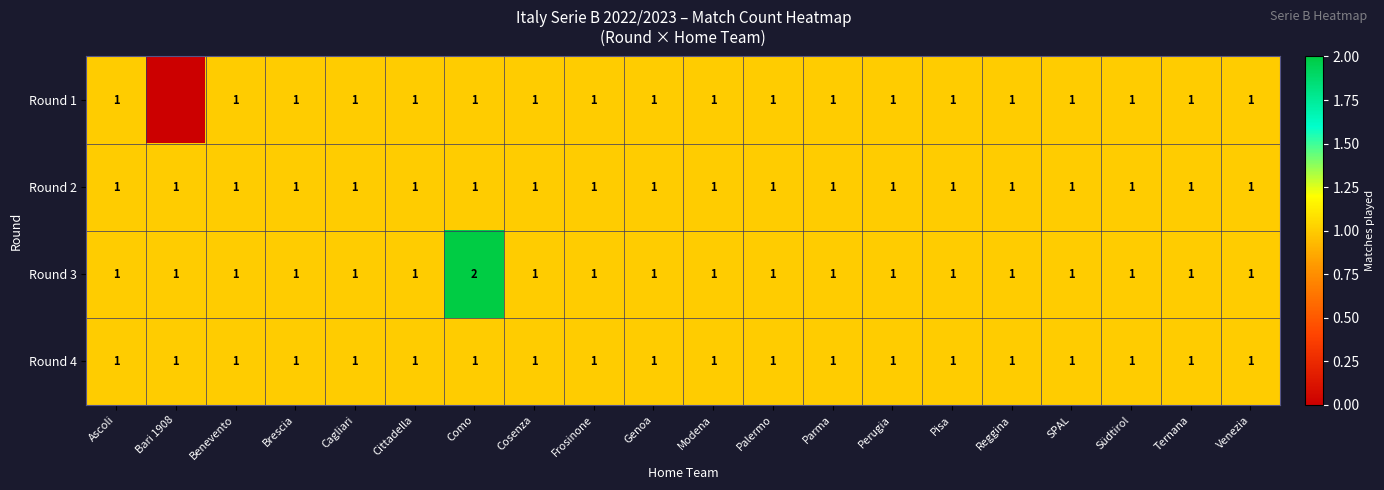

What is the total value across all series at Frosinone?

4